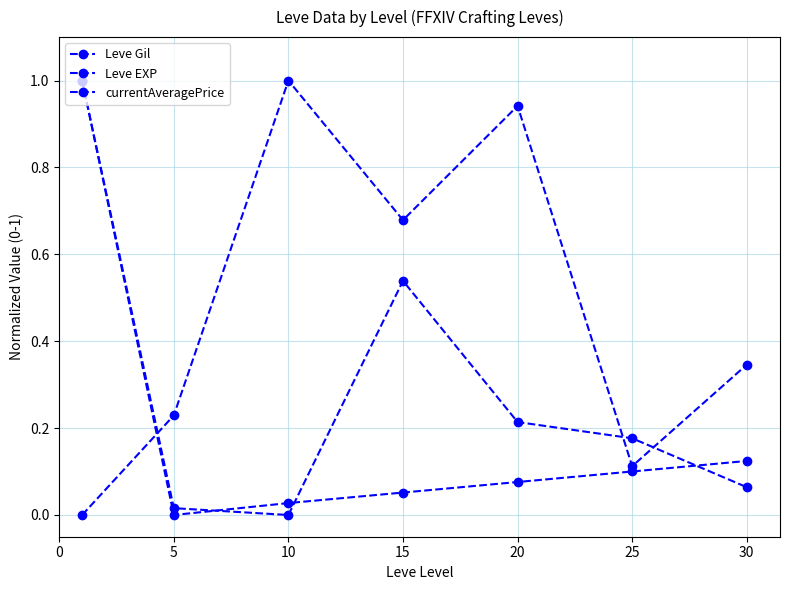

Does the chart have visible grid lines?

Yes